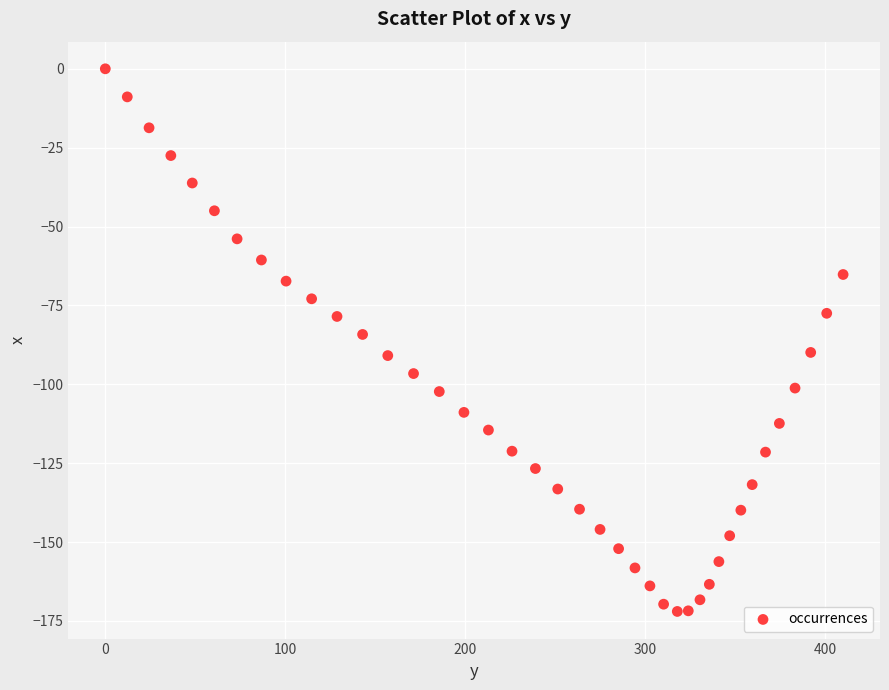

What is the range of X values (max minus min)?

409.8